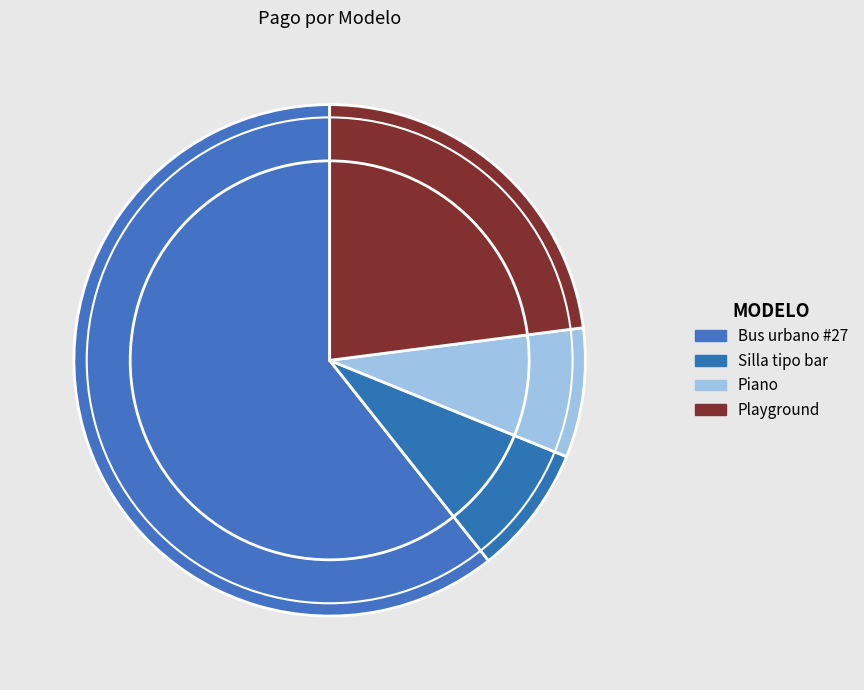

To the nearest percent, what portion does Bus urbano #27 represent?

61%